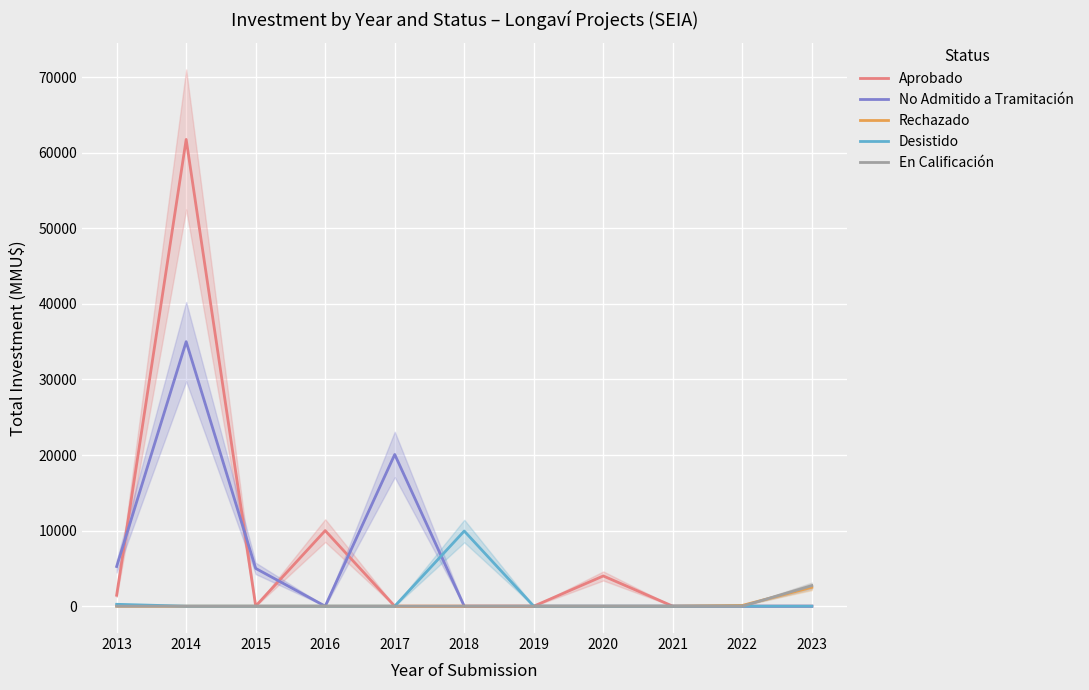

Is this an area chart (filled region under the line)?

No